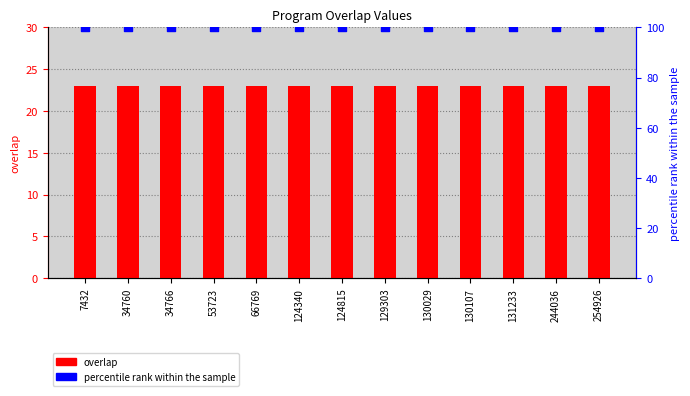

Which series has the largest total across all categories?

percentile rank within the sample